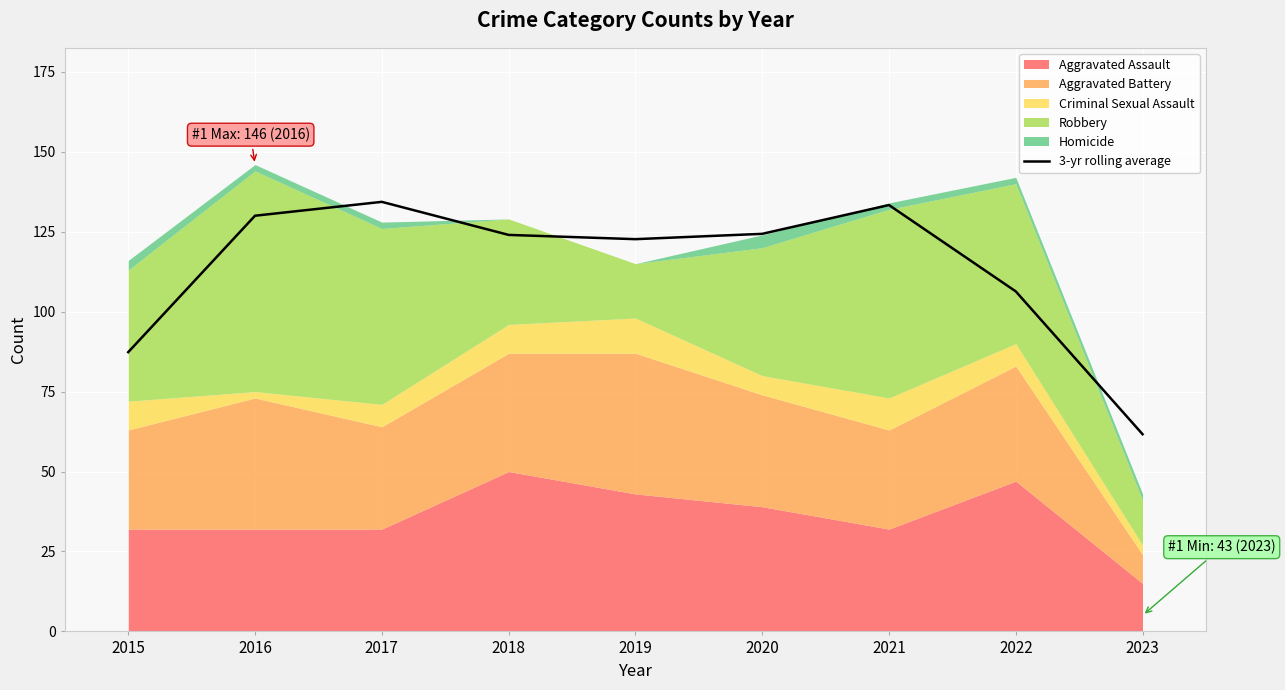

What is the ratio of the value at 2019 to the value at 2023?

2.0